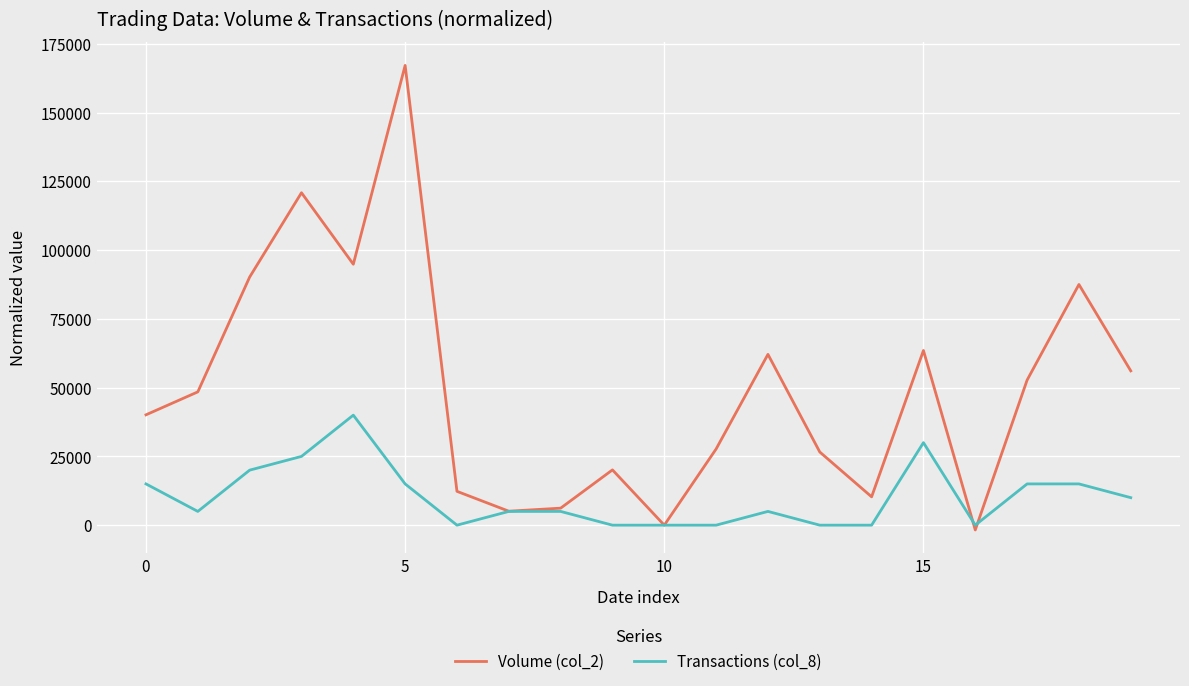

List the series in order of their overall mean, lowest first.

Transactions (col_8), Volume (col_2)